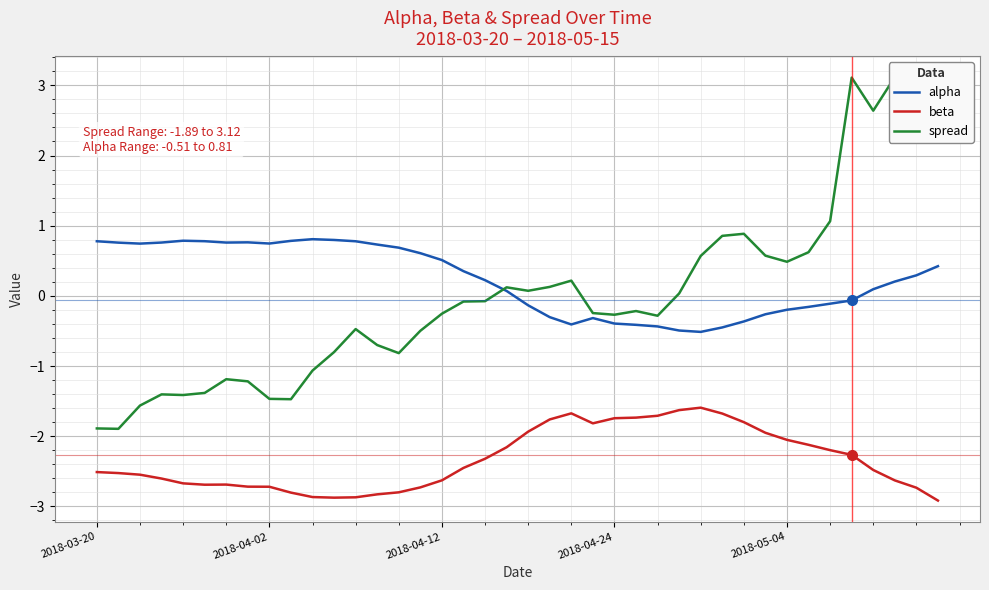

True or false: beta and alpha intersect in this chart.

False